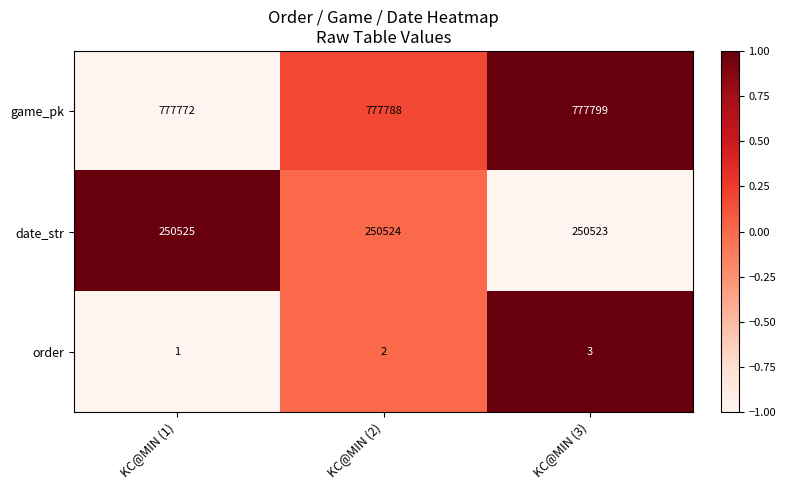

Between KC@MIN (2) and KC@MIN (3), which series saw the biggest shift?

game_pk